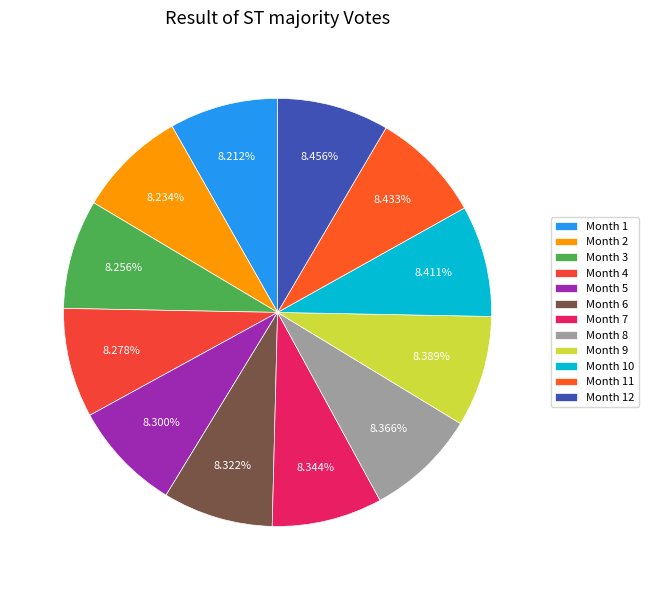

To the nearest percent, what percentage of the pie is Month 6?

8%